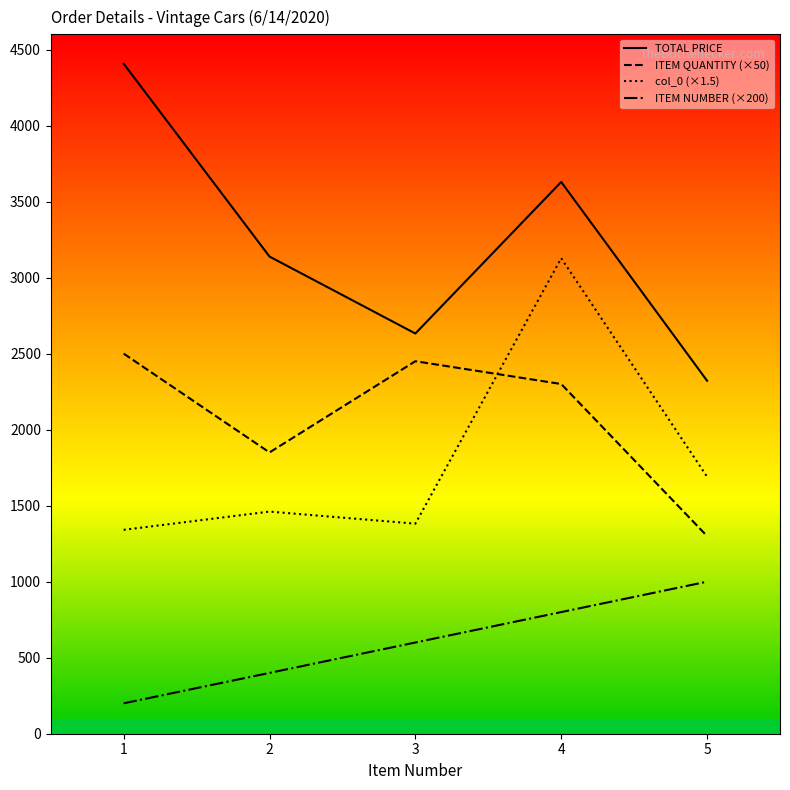

The value of TOTAL PRICE at 3 is 2632.3. True or false?

True